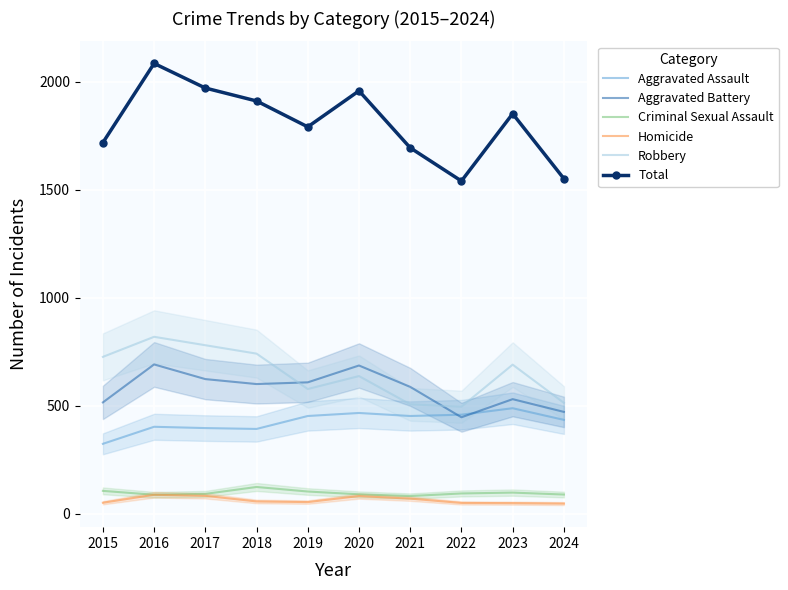

How many values in the Robbery series exceed 690?

4